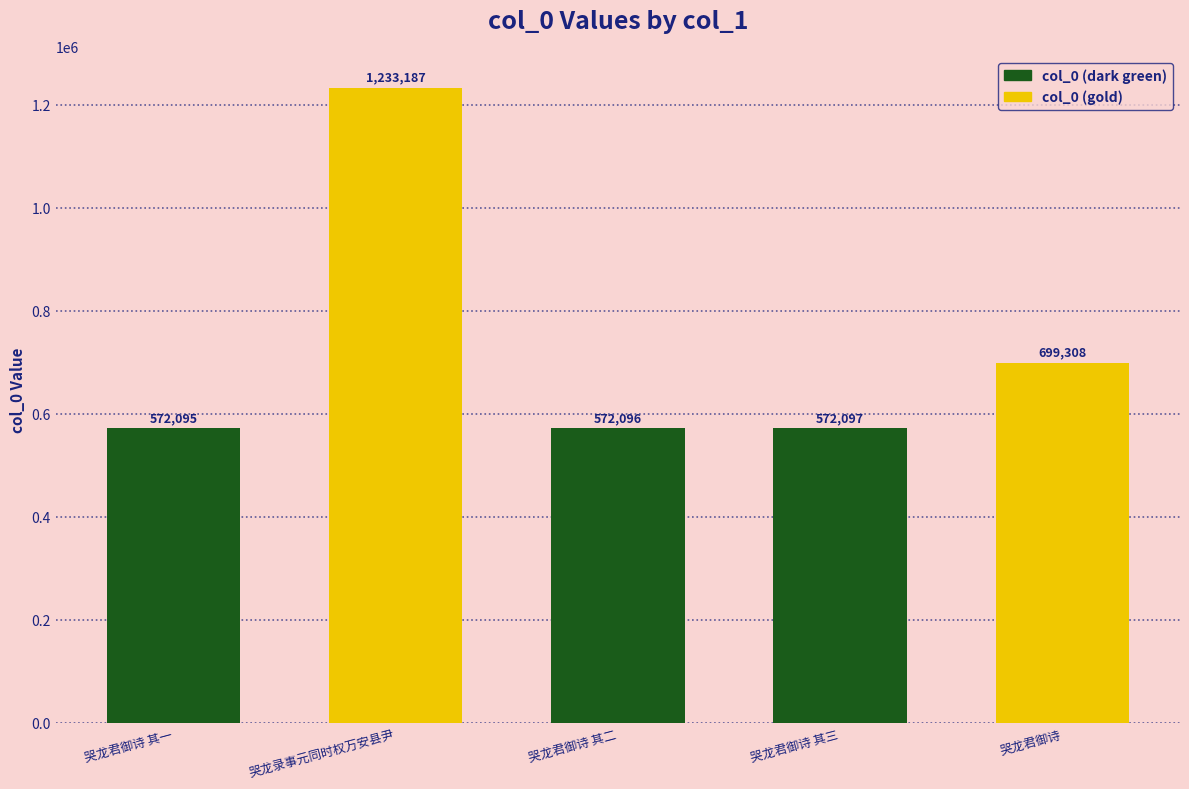

Rank the categories by value from lowest to highest.

哭龙君御诗 其一, 哭龙君御诗 其二, 哭龙君御诗 其三, 哭龙君御诗, 哭龙录事元同时权万安县尹